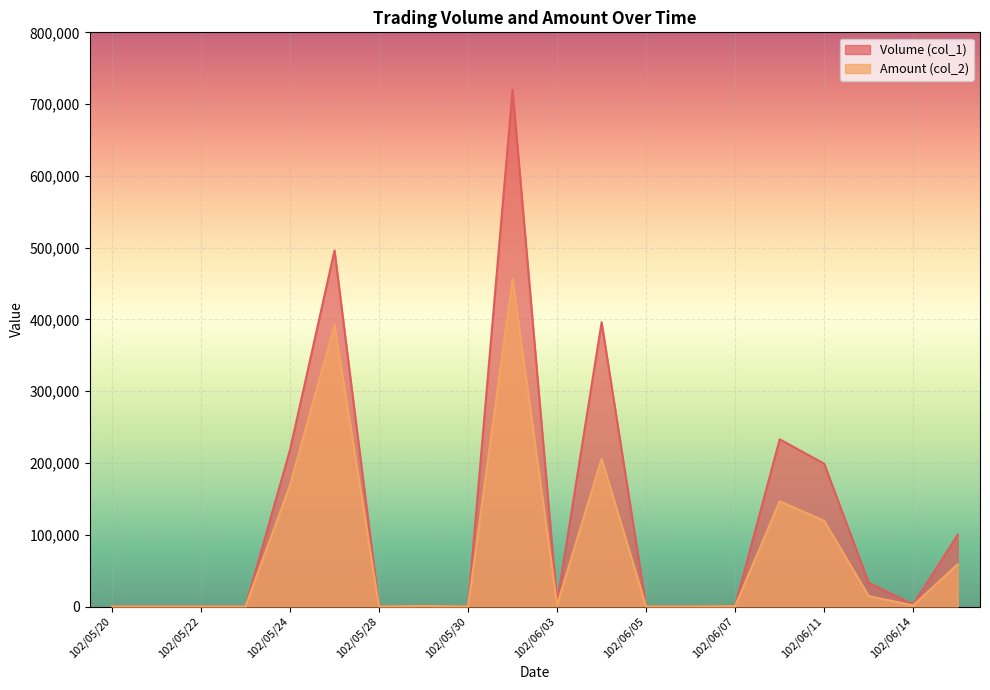

True or false: Volume (col_1) and Amount (col_2) intersect in this chart.

False